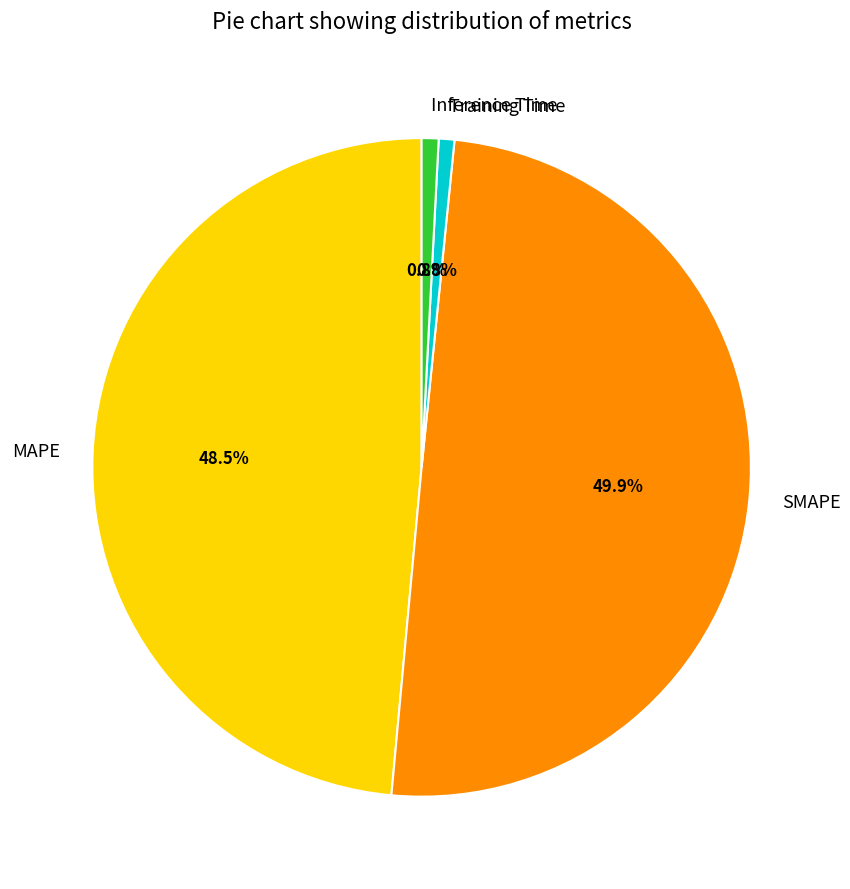

What percentage is the SMAPE slice, to the nearest percent?

50%